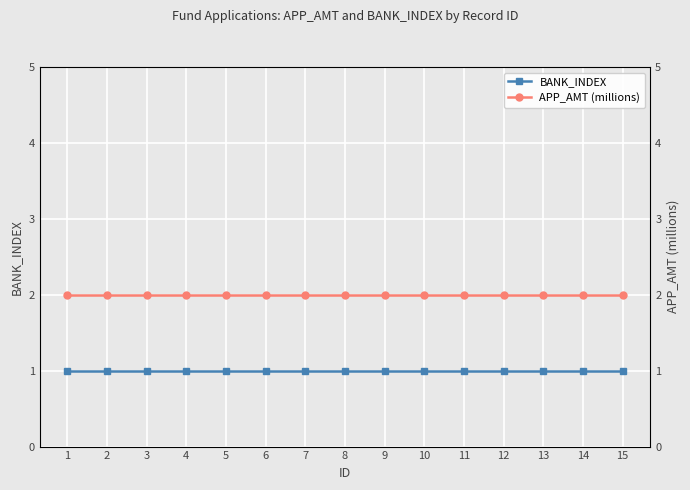

What is the maximum value shown in the chart?

2